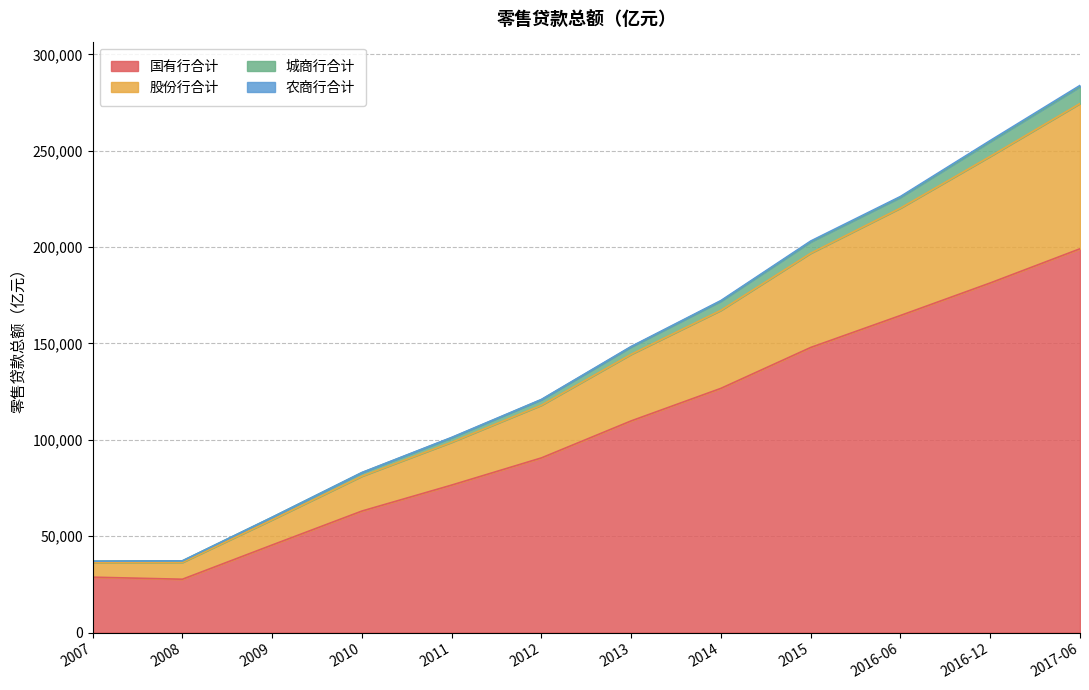

True or false: 国有行合计 and 股份行合计 intersect in this chart.

False